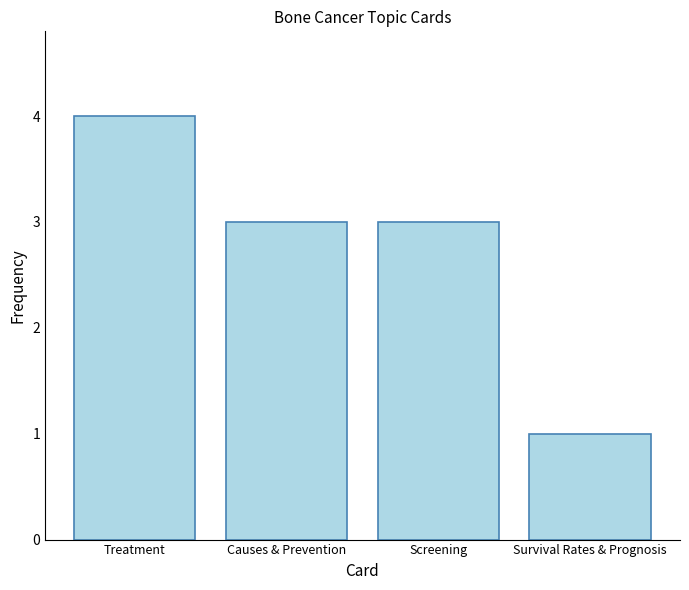

Reading right to left, what are all the values shown in this chart?

1	3	3	4